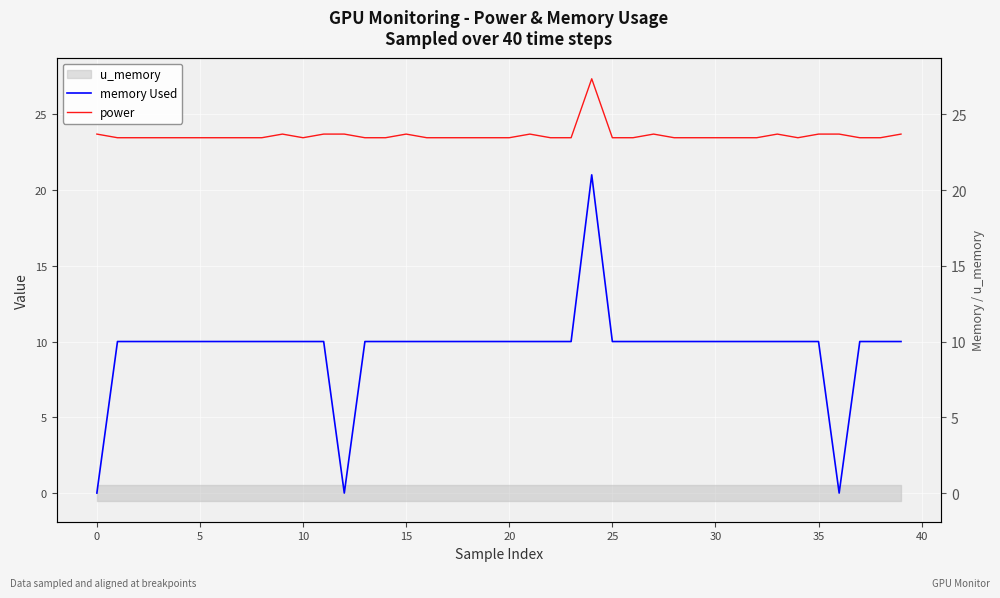

What is the approximate value of memory Used at 30?

10.0